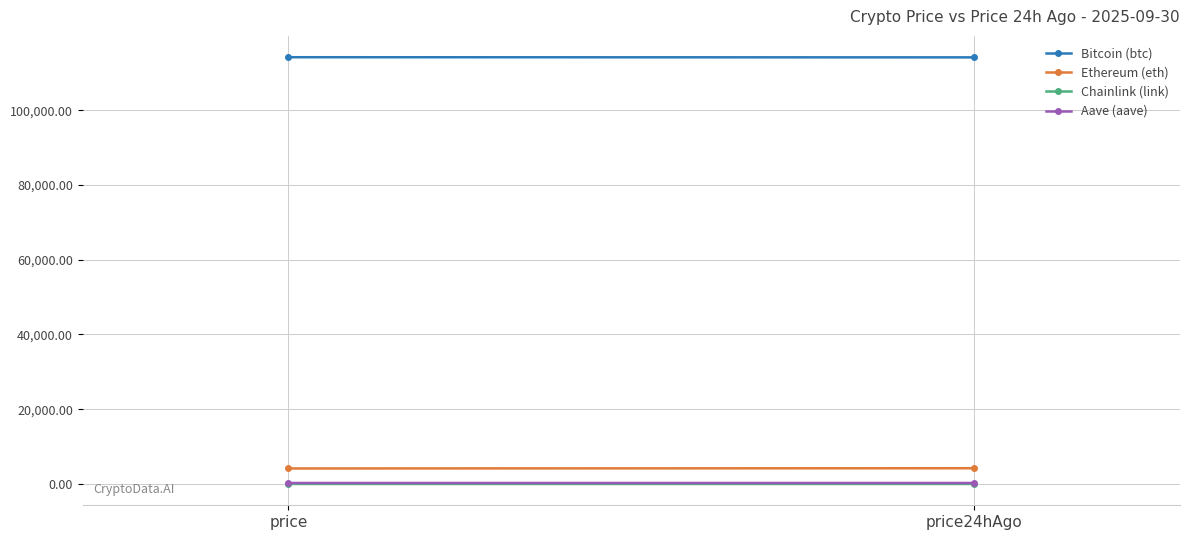

At which category is the sum across all series the highest?

price24hAgo